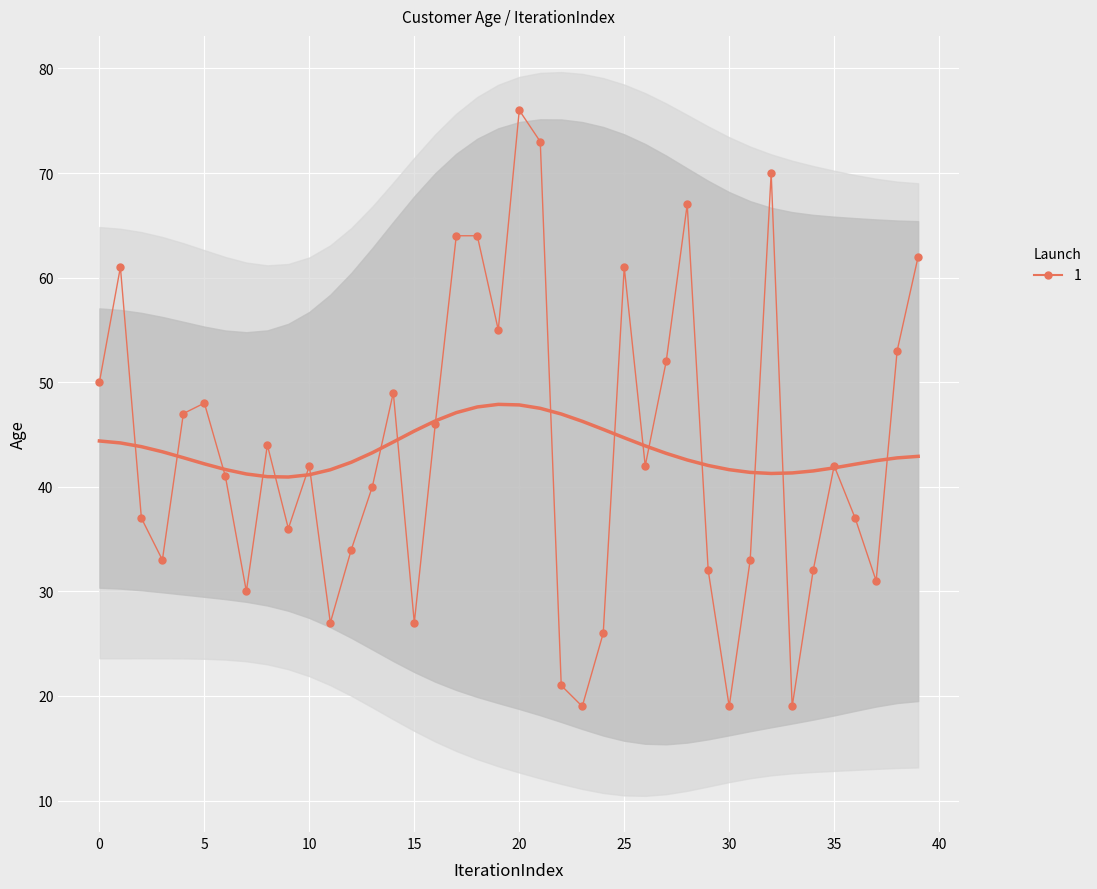

Where is the first local minimum?

3